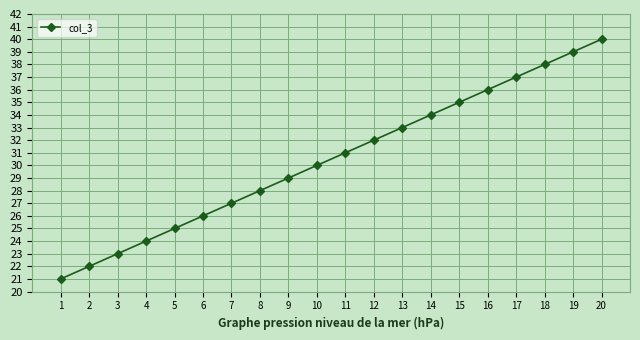

What is the ratio of the value at 9 to the value at 8?

1.0